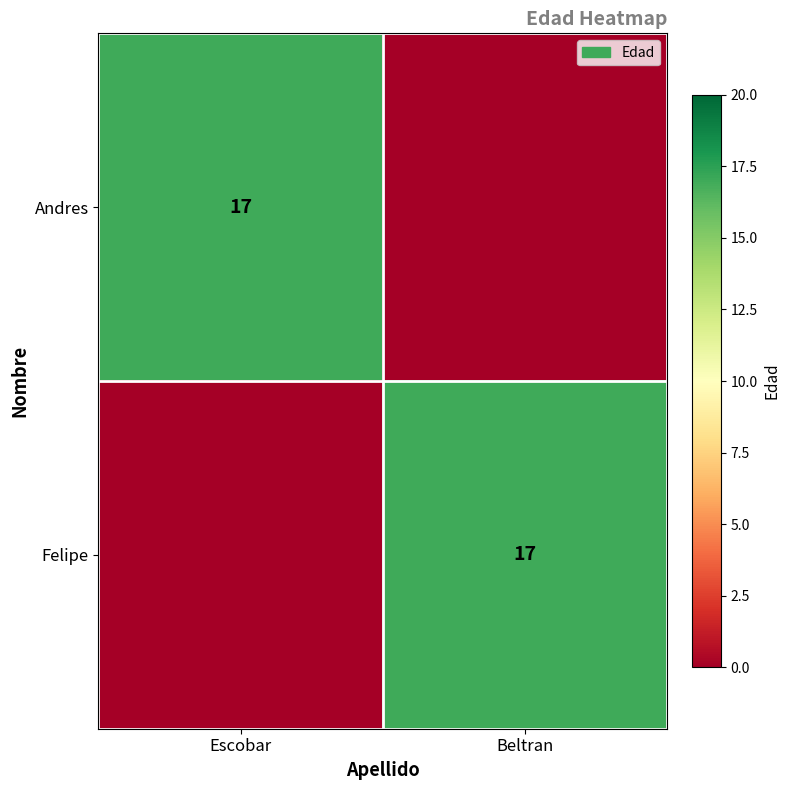

The Felipe series shows 17 at Beltran. True or false?

True